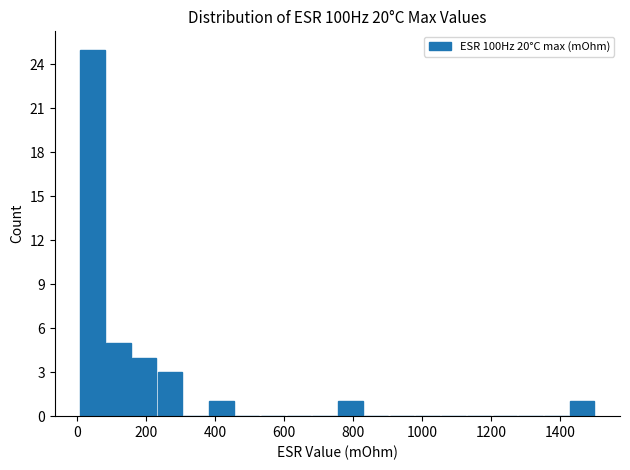

Around what value on the x-axis is the tallest bar? Give the approximate position of its centre, as read against the axis.

40